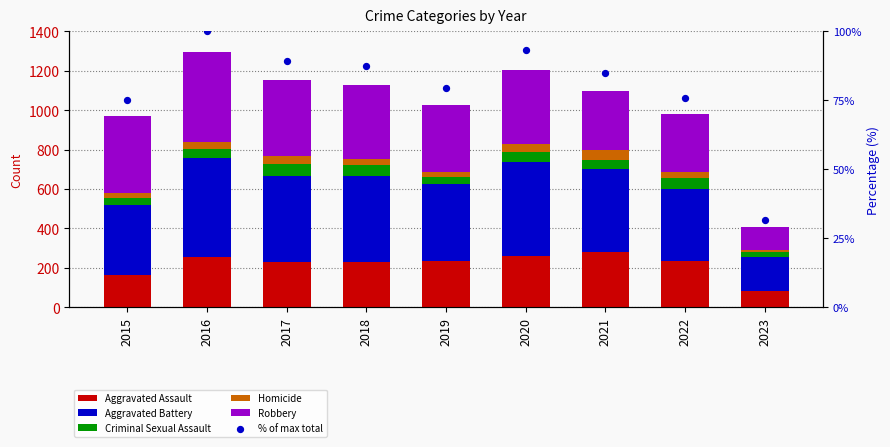

Which series contains the highest Y value?

Aggravated Battery